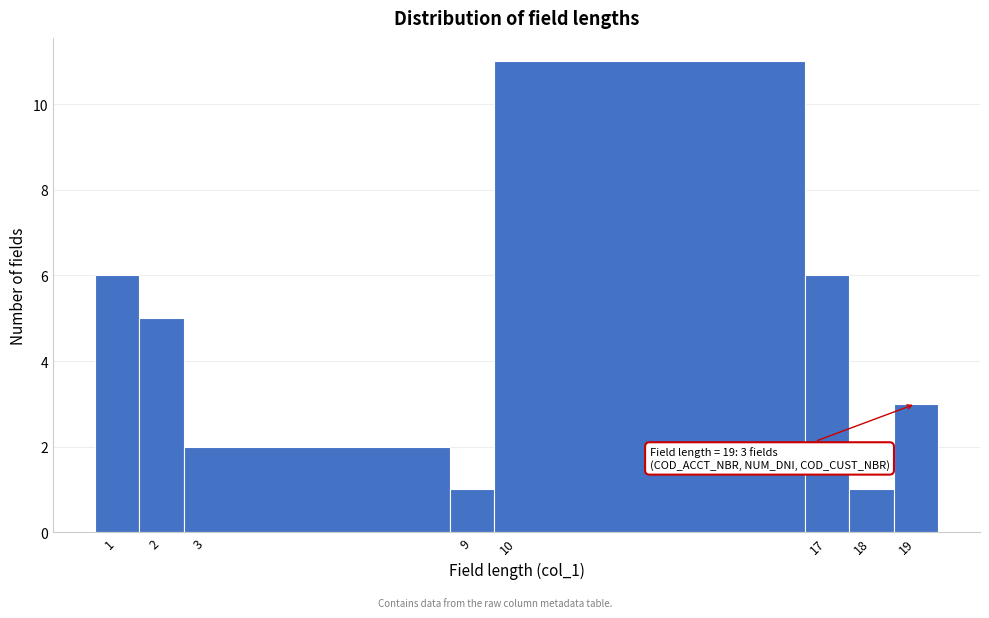

Which range on the x-axis has the tallest bar?

9.5 to 16.5